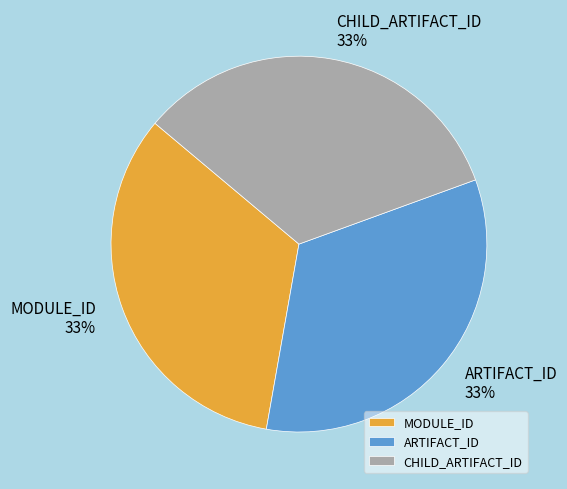

To the nearest percent, what is the combined percentage of MODULE_ID and ARTIFACT_ID?

67%